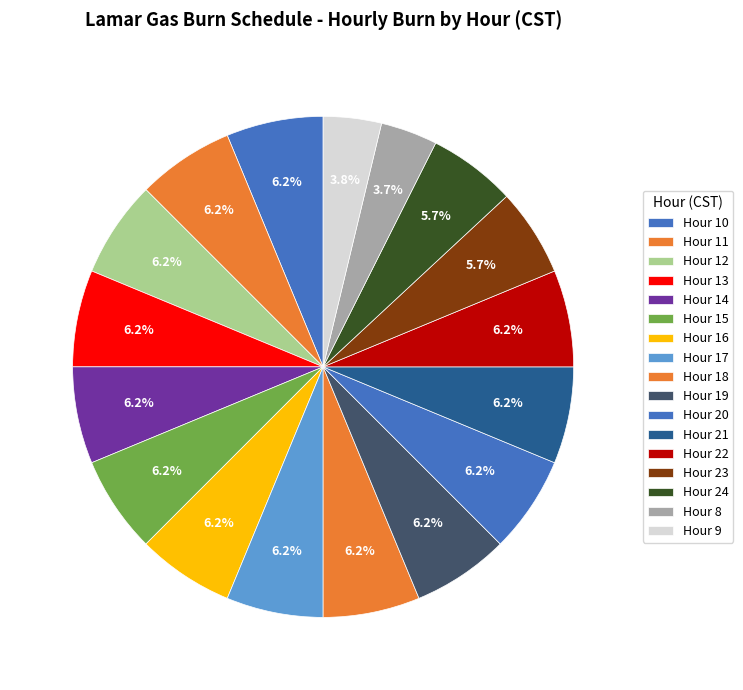

How many segments does this pie chart have?

17